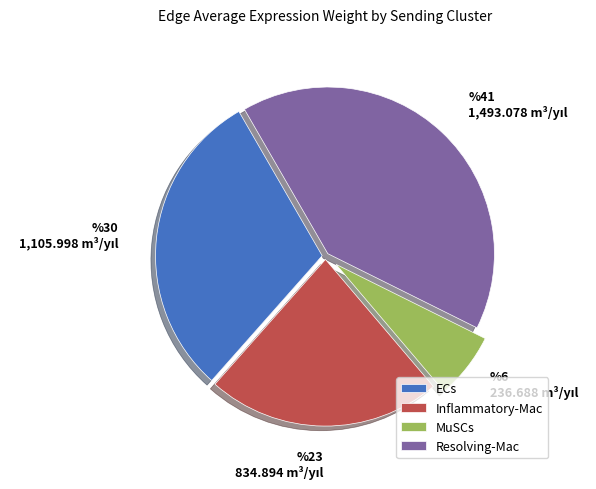

How many segments does this pie chart have?

4